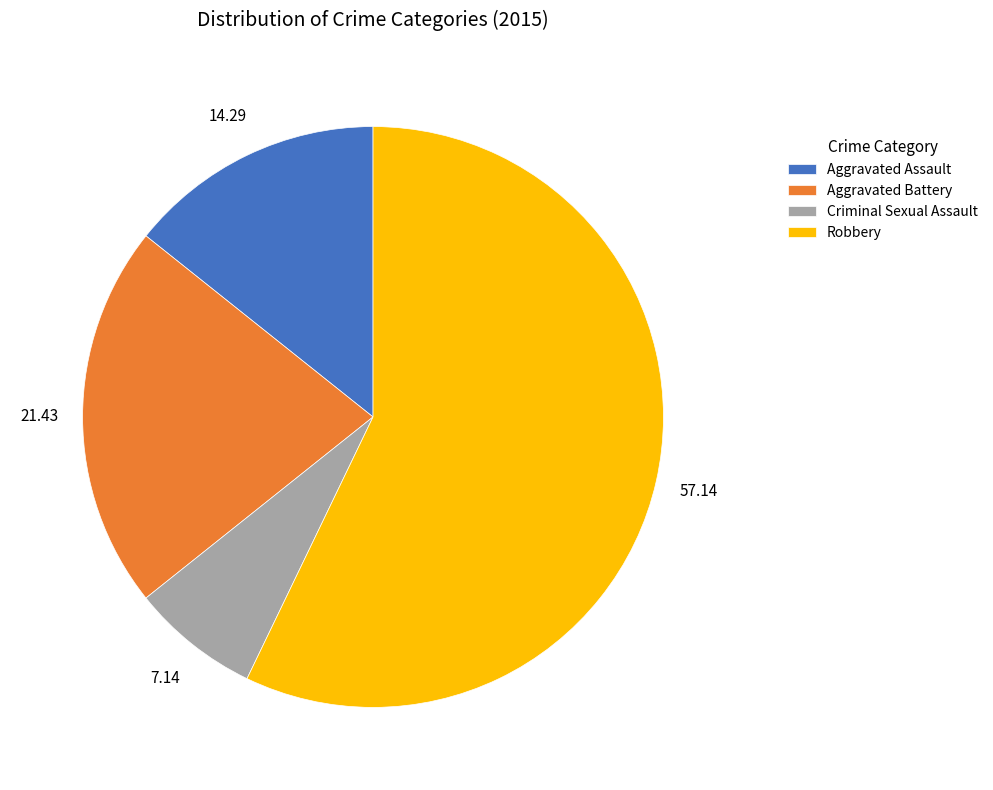

How many segments does this pie chart have?

4